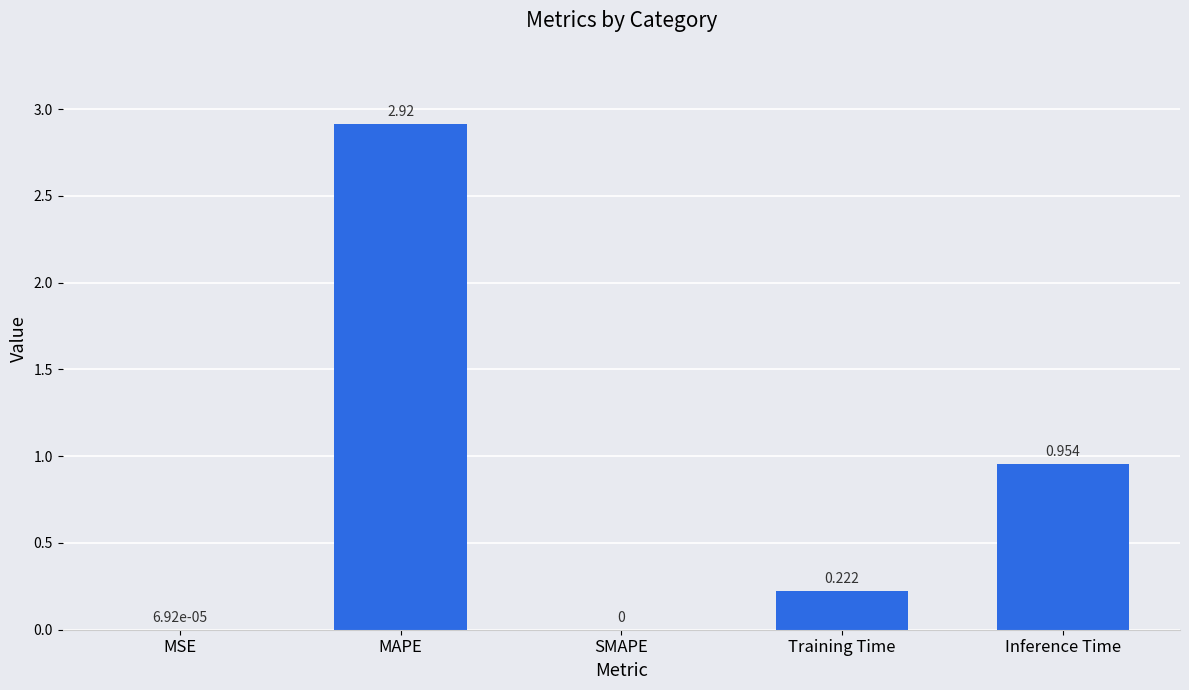

Does the chart contain stacked bars?

No